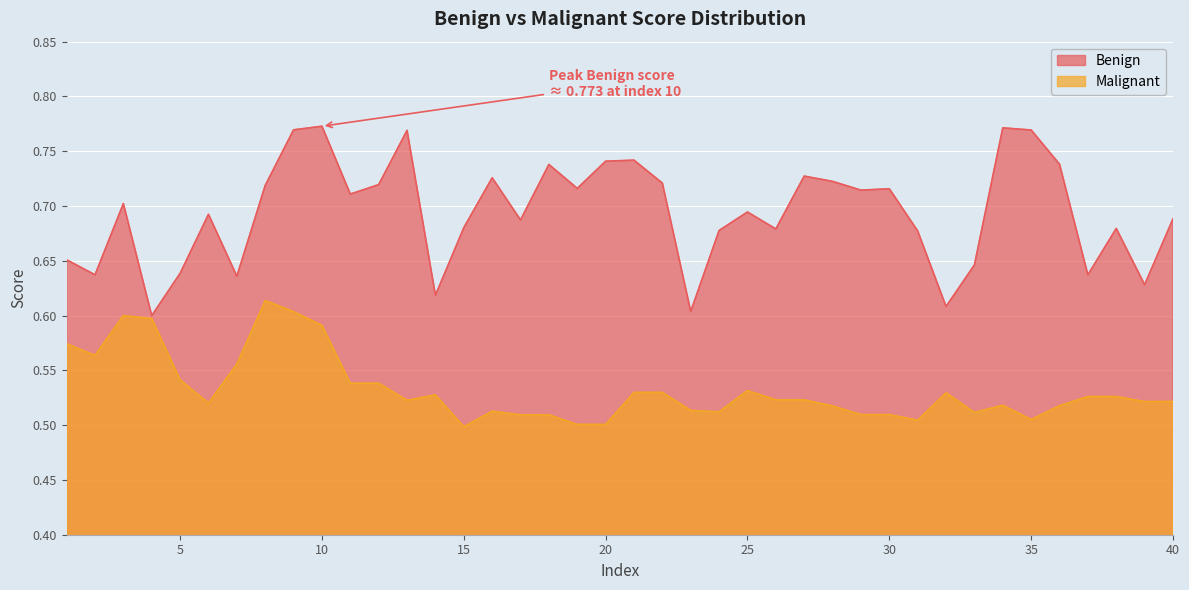

At which label is Benign closest to 0?

4